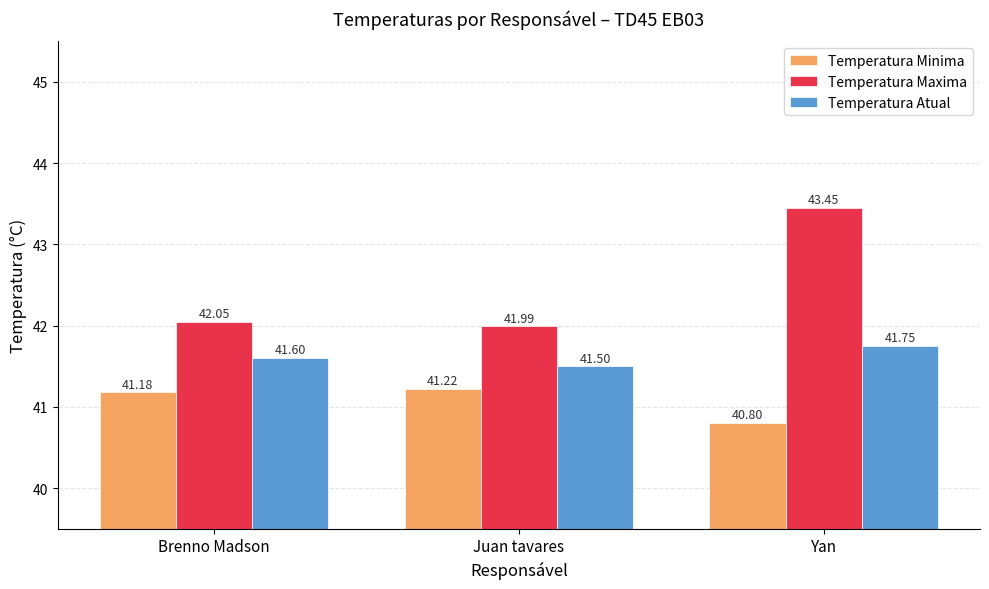

Is it true that Temperatura Maxima equals 42.0 at Brenno Madson?

True